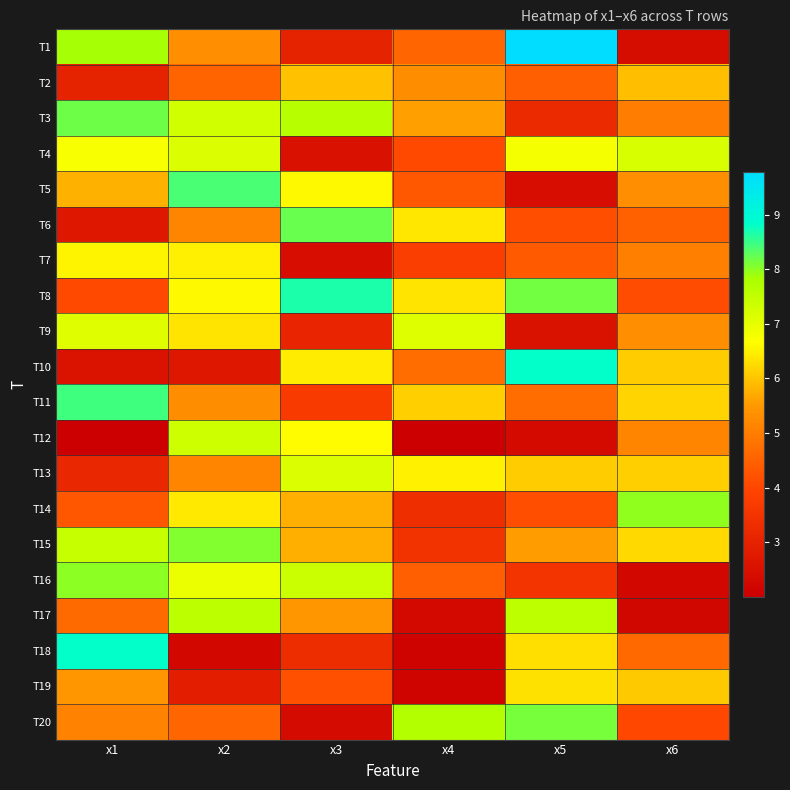

What is the spread (max minus min) of values at x3?

6.3